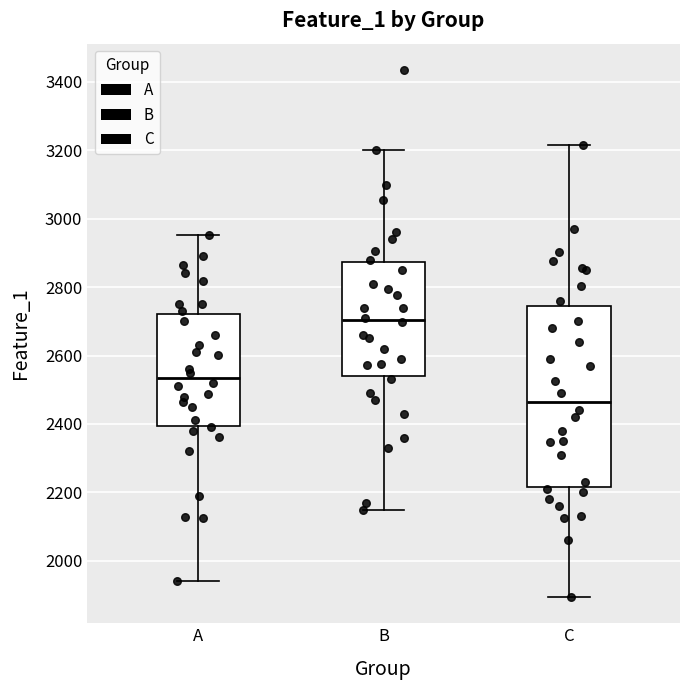

Reading left to right, read every box against the y-axis: the position of its median line, the range the box covers, and the ends of its whiskers. The values are not printed on the chart, so give them approximately, as read against the axis.

A: median 2540, box 2400 to 2720, whiskers 1940 to 2960
B: median 2700, box 2540 to 2880, whiskers 2140 to 3200
C: median 2460, box 2220 to 2740, whiskers 1900 to 3220